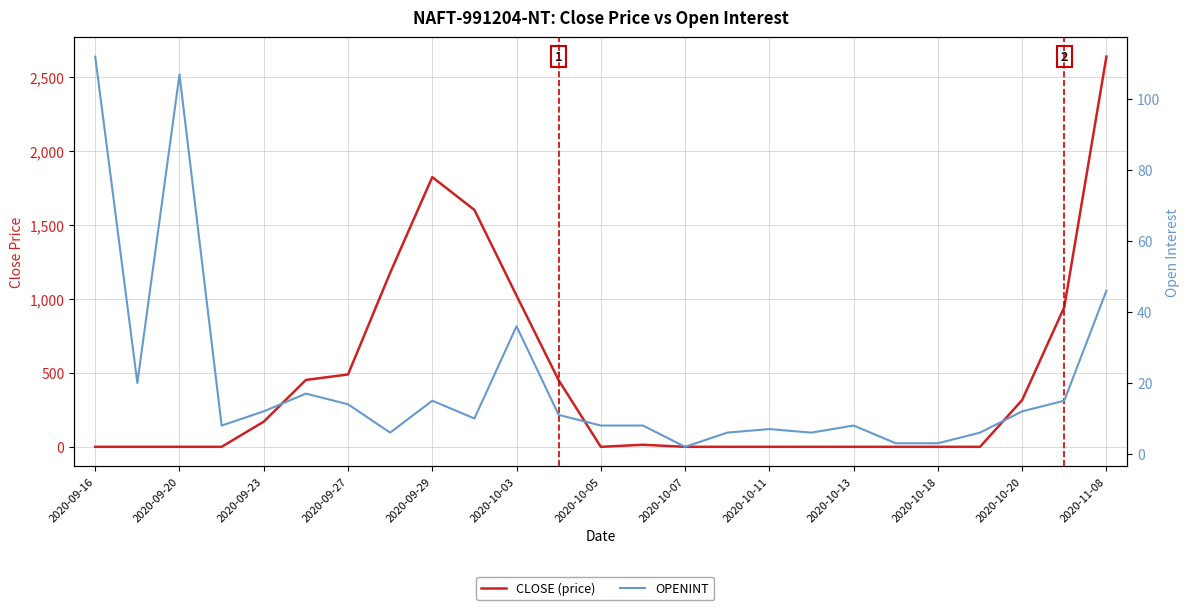

What is the difference between the maximum and minimum values in the OPENINT series?

110